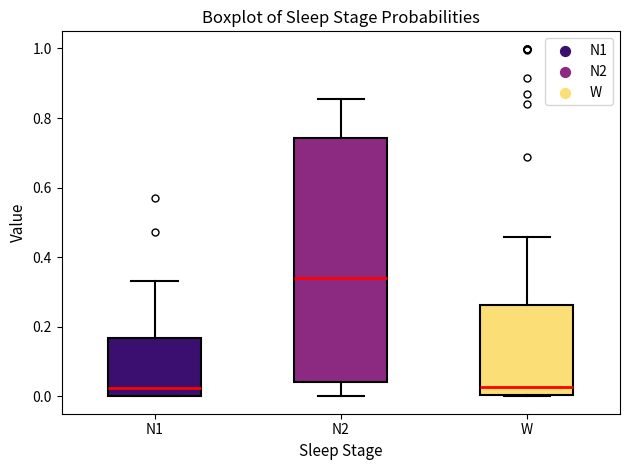

Where is the upper edge of the box for W on the y-axis? The values are not printed on the chart, so give them approximately, as read against the axis.

0.26